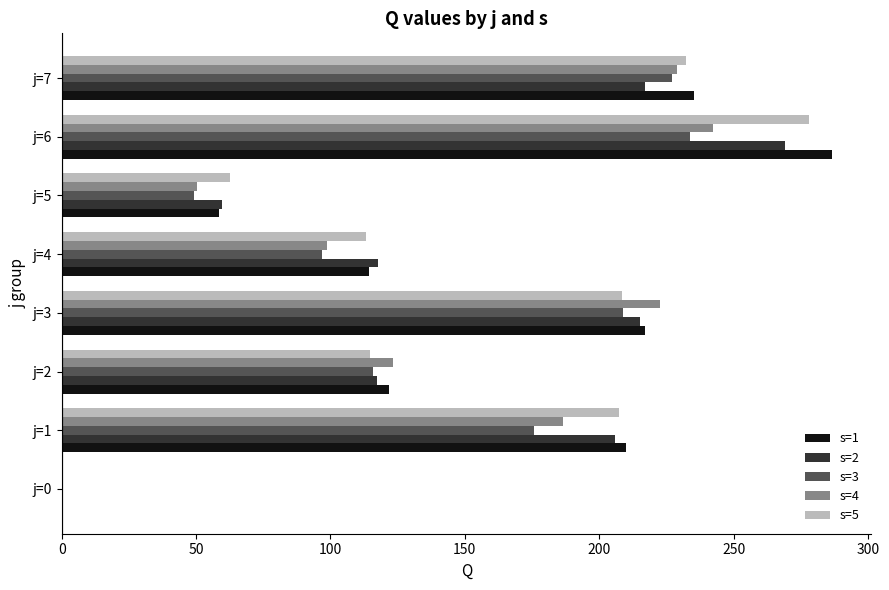

At which category is the sum across all series the highest?

j=6